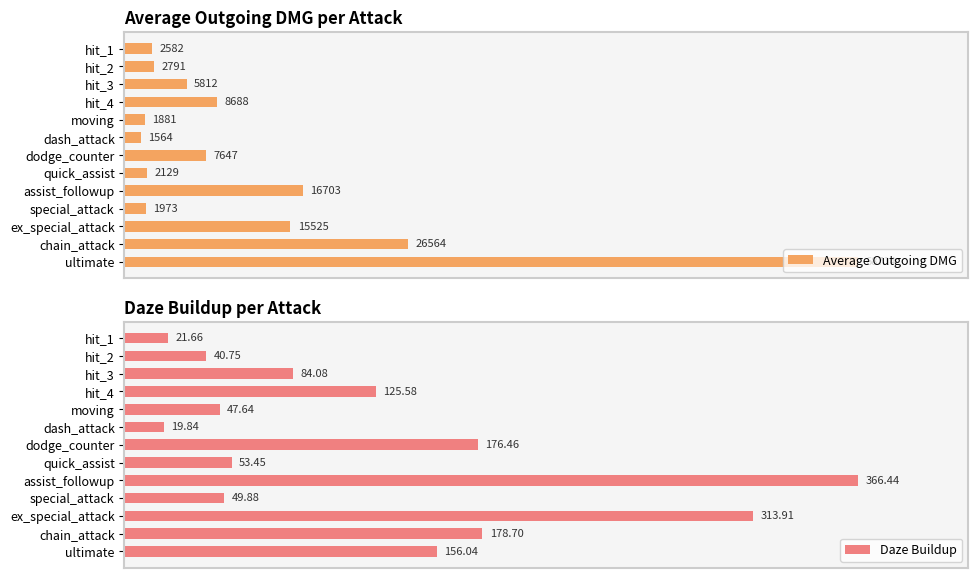

What are all the series names shown in the legend?

Average Outgoing DMG, Daze Buildup